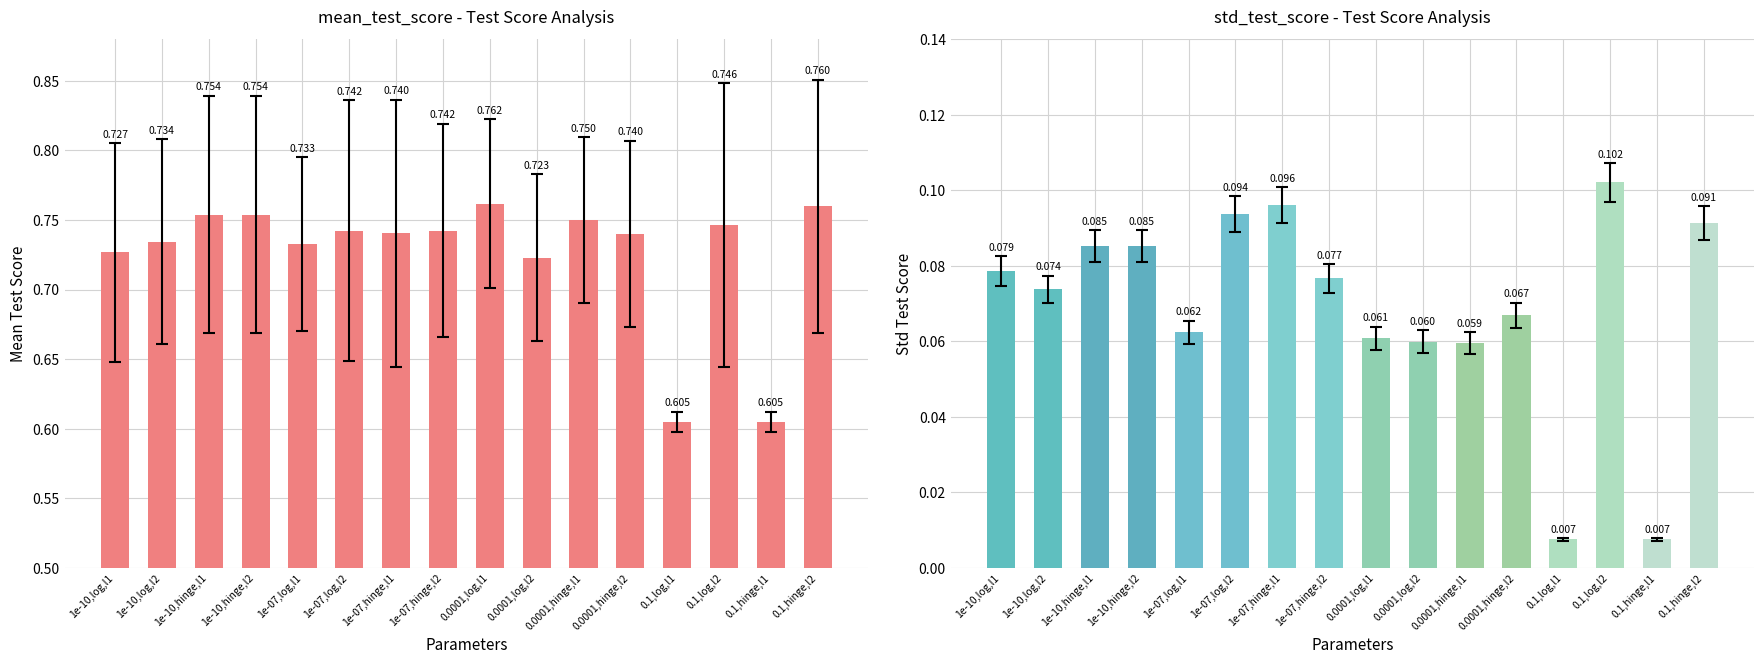

What is the value of the std_test_score bar at the 8th from the left?

0.1